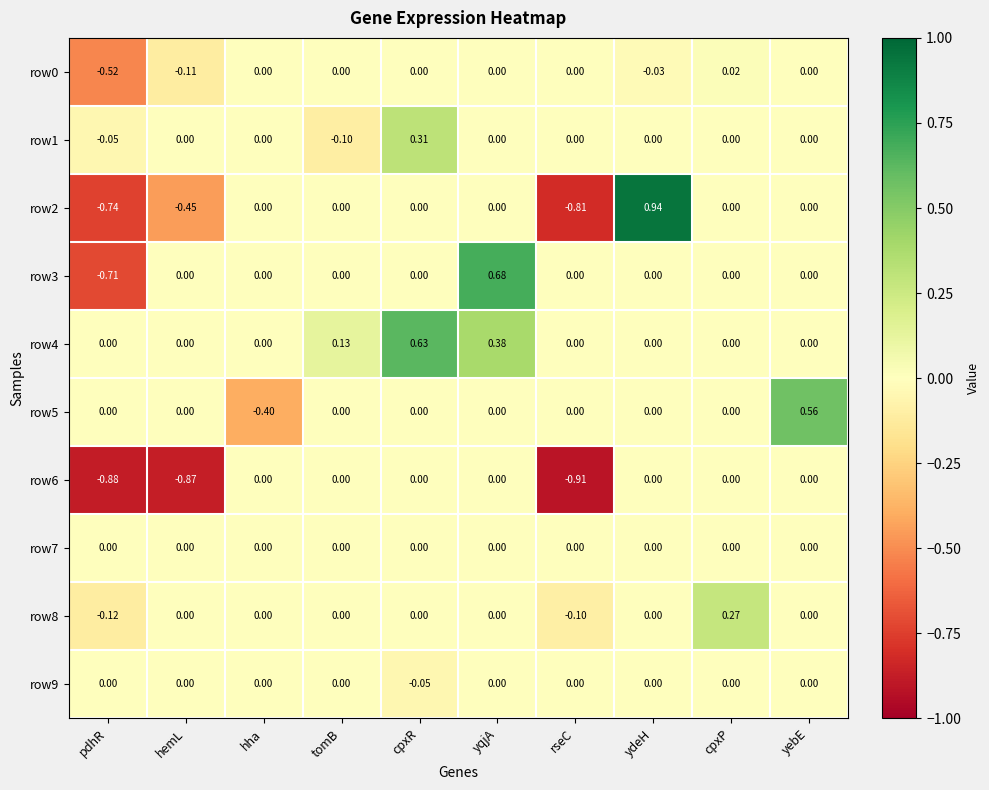

Which category has the lowest value across all series?

rseC